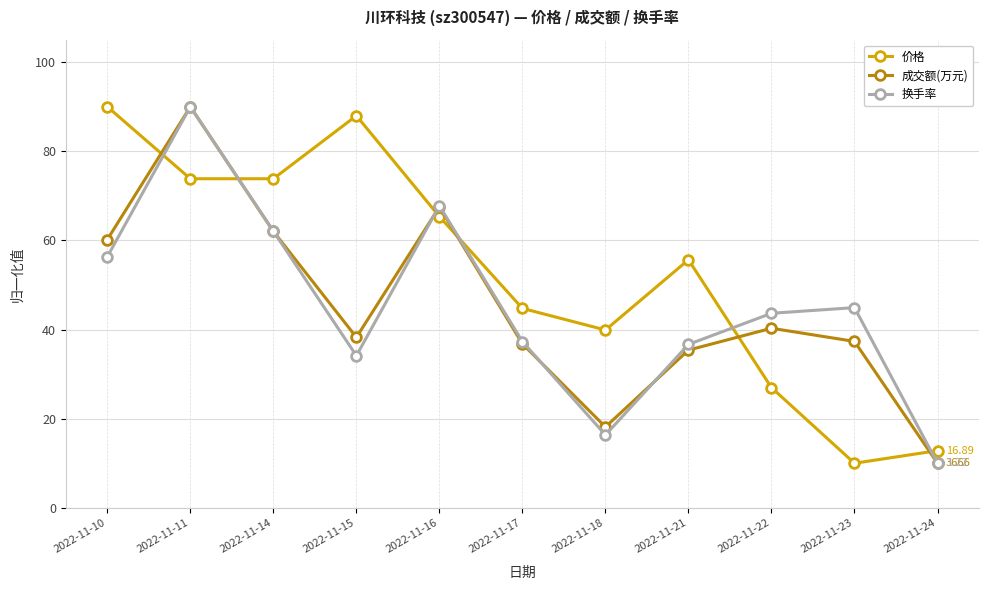

At which category is the sum across all series the highest?

2022-11-11